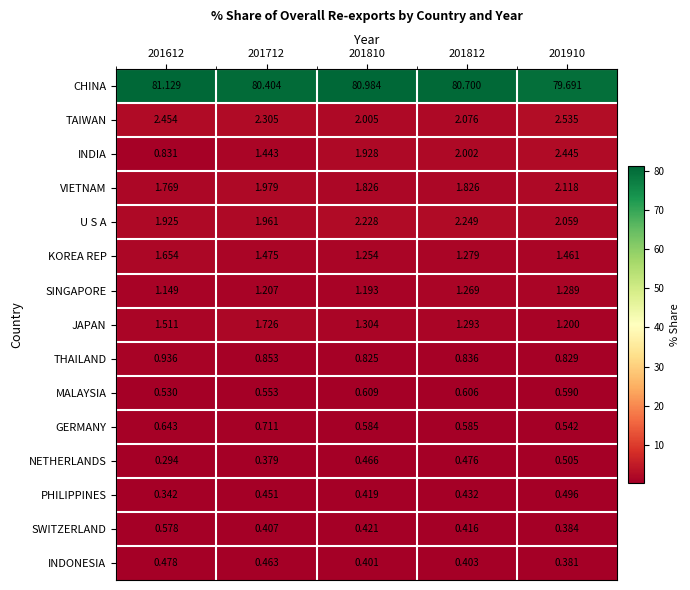

Which series has the widest spread of values?

INDIA